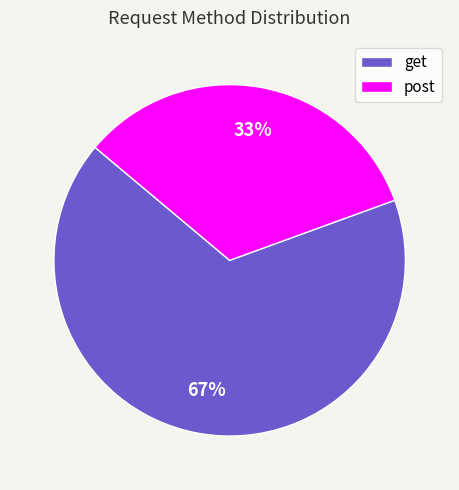

To the nearest percent, what is the average slice percentage?

50%